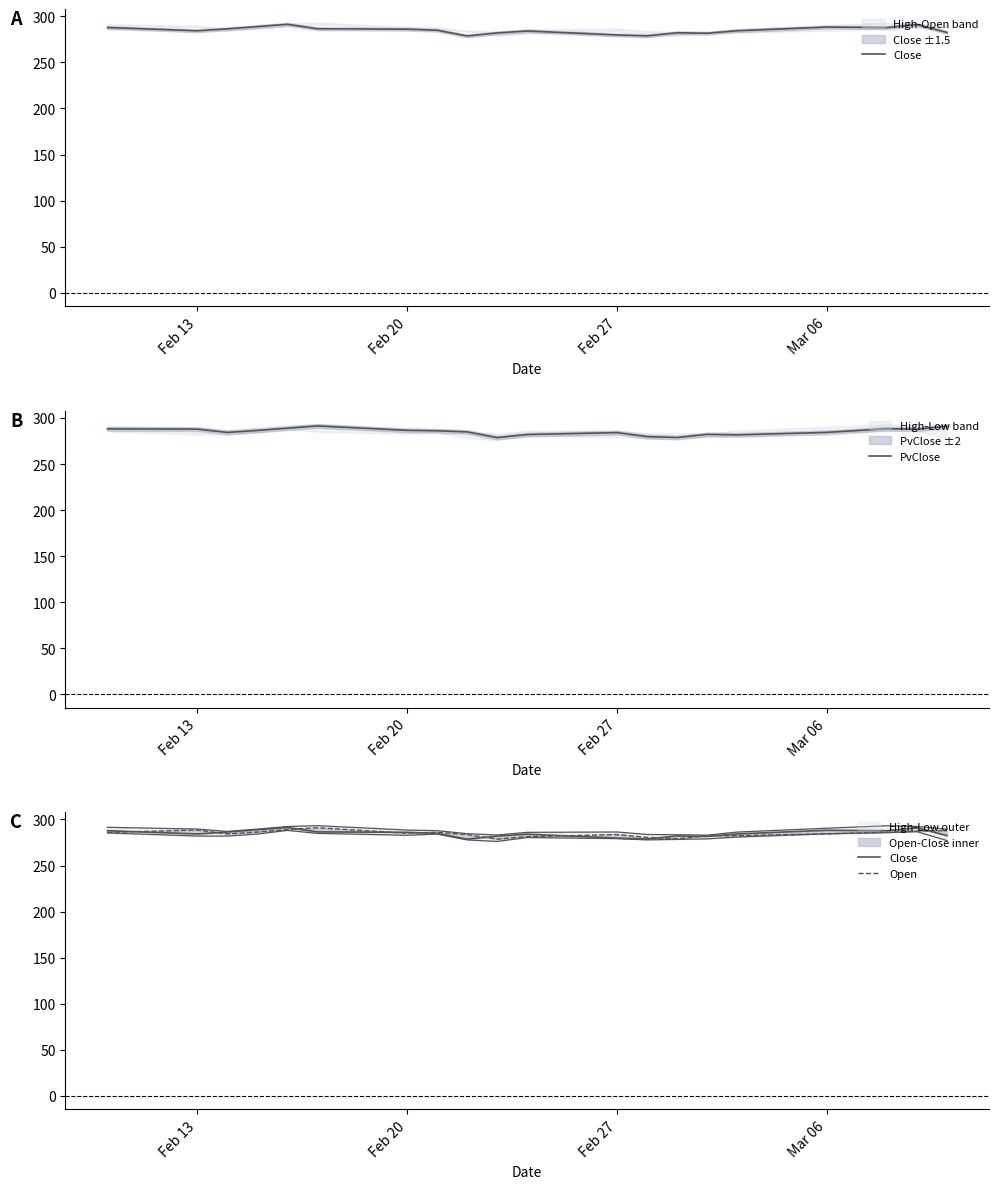

Reading left to right, extract all data points from this chart.

Close: 287.9	284.3	286.4	288.9	291.4	286.5	286.1	284.9	278.7	282.0	284.1	279.8	278.8	282.2	281.7	284.4	288.3	287.8	291.0	282.5
PvClose: 288.2	287.9	284.3	286.4	288.9	291.4	286.5	286.1	284.9	278.7	282.0	284.1	279.8	278.8	282.2	281.7	284.4	288.3	287.8	291.0
Open: 286.0	288.6	284.3	286.3	289.1	291.1	285.1	286.1	283.6	278.7	281.4	283.6	280.6	279.0	282.4	282.4	284.5	286.1	287.3	287.9